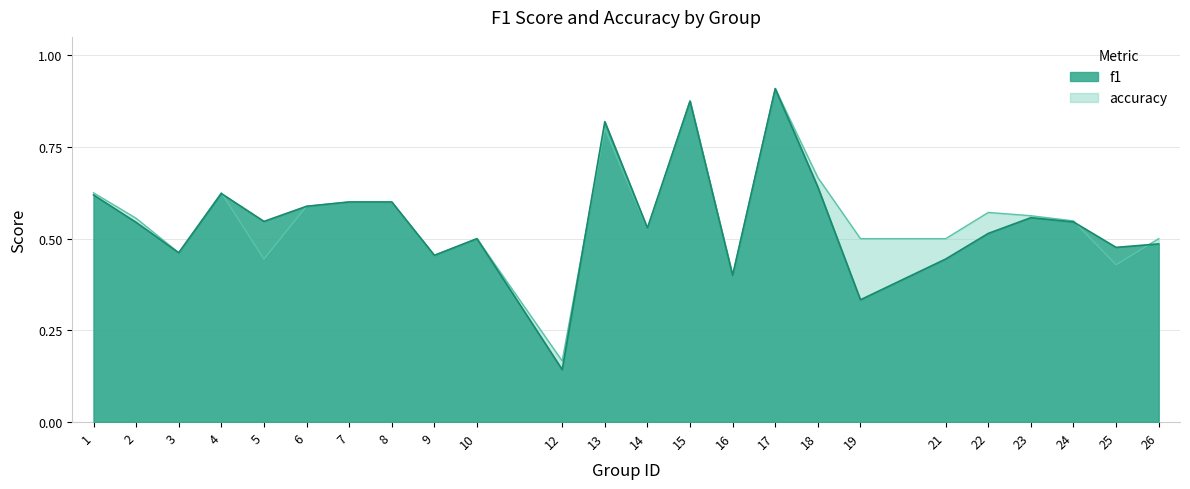

True or false: accuracy and f1 intersect in this chart.

True